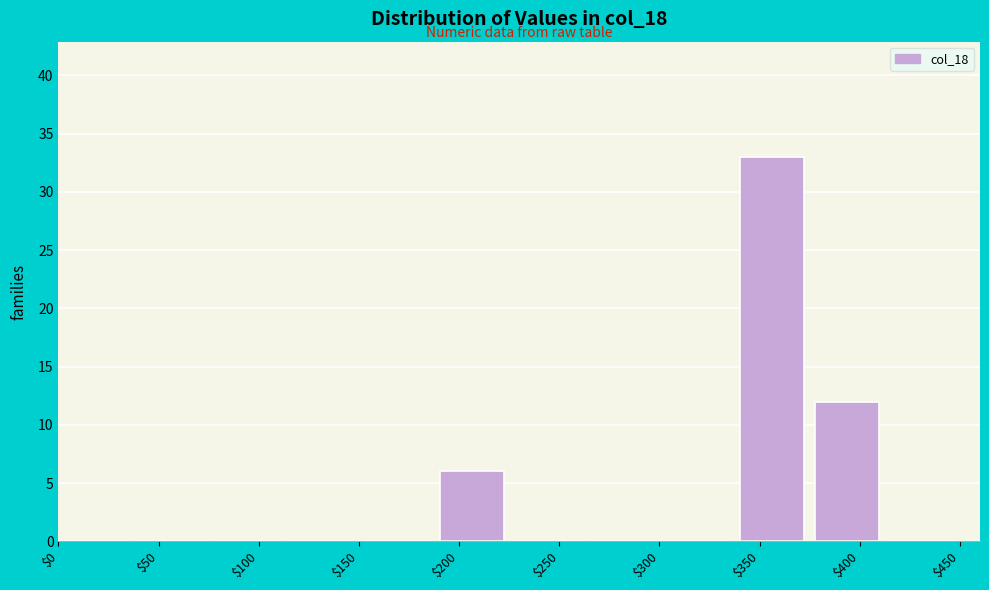

Over which range of the x-axis is the bar tallest?

337.5 to 375.0